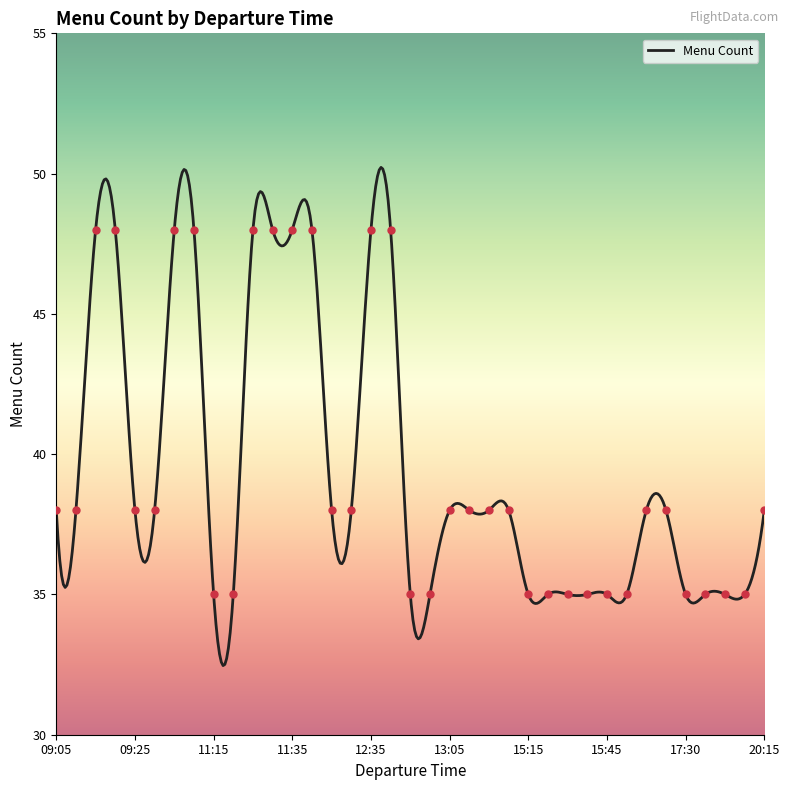

What is the value of the 24th point from the left?

38